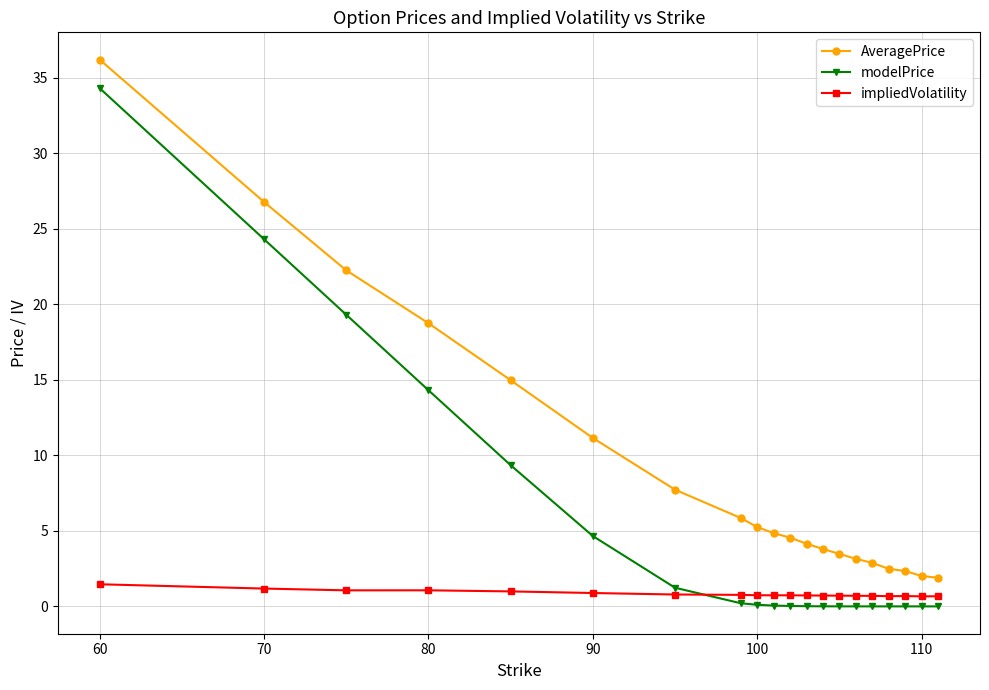

What is the maximum value shown in the chart?

36.2